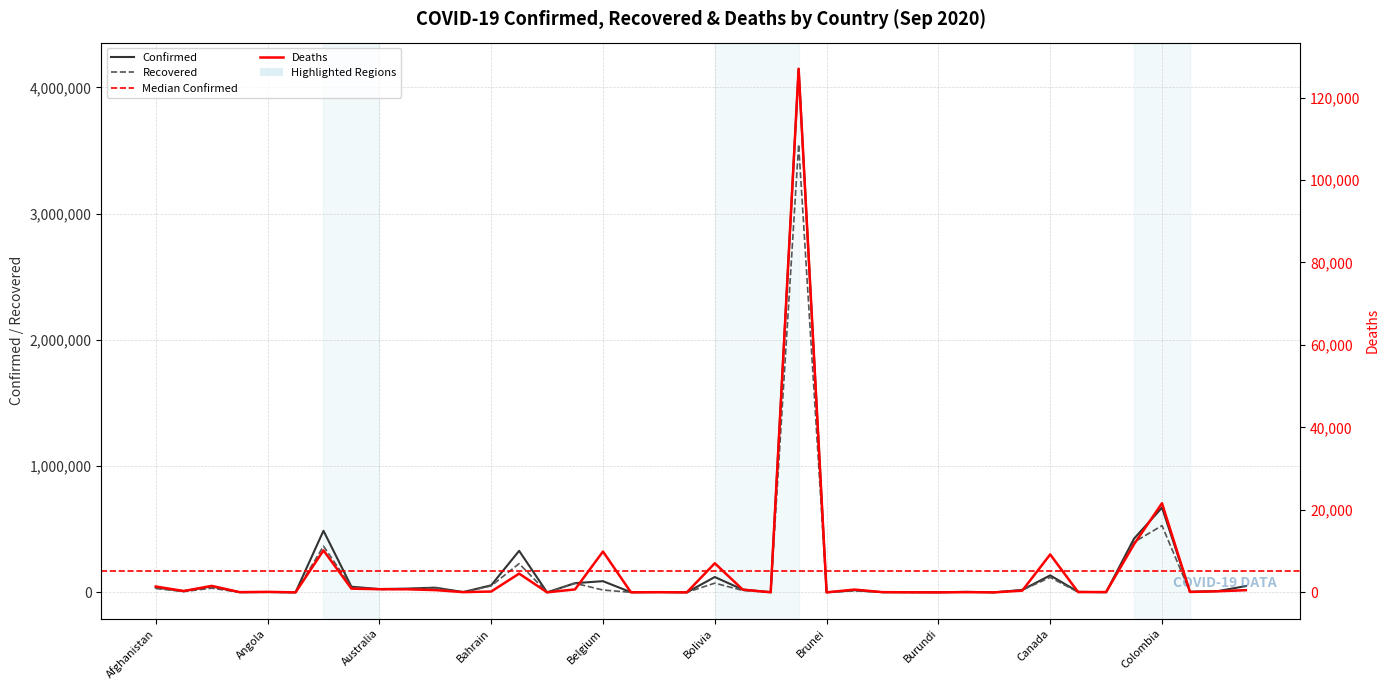

How many categories are shown in the chart?

40